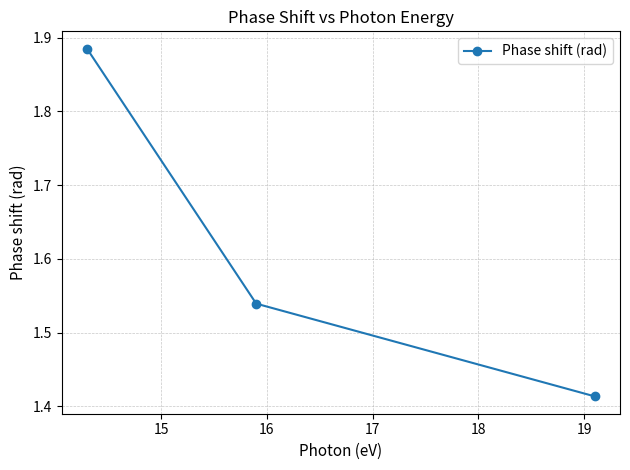

Count the values in the range 1 to 2.

3